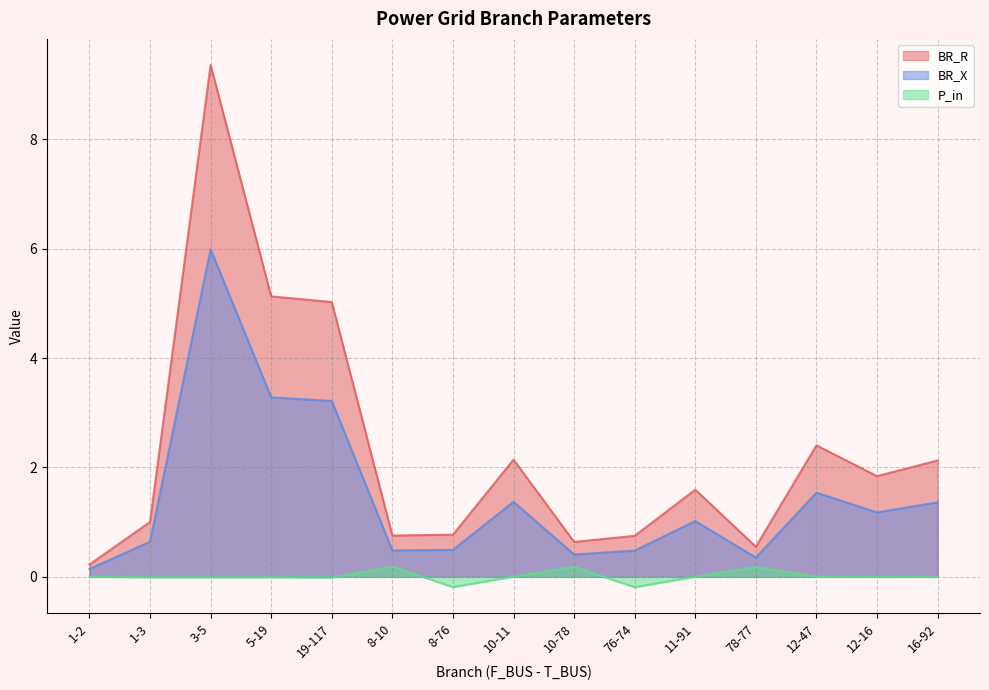

Is it true that BR_X equals 0.4 at 1-3?

False